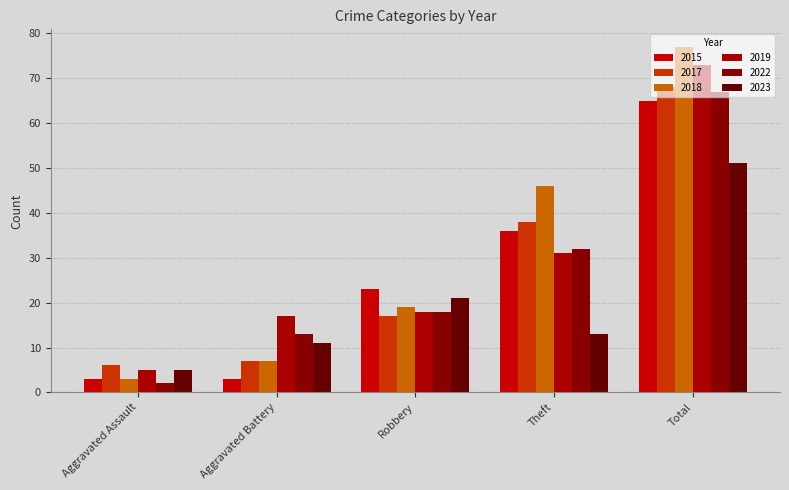

What is the average value of the 2015 series?

26